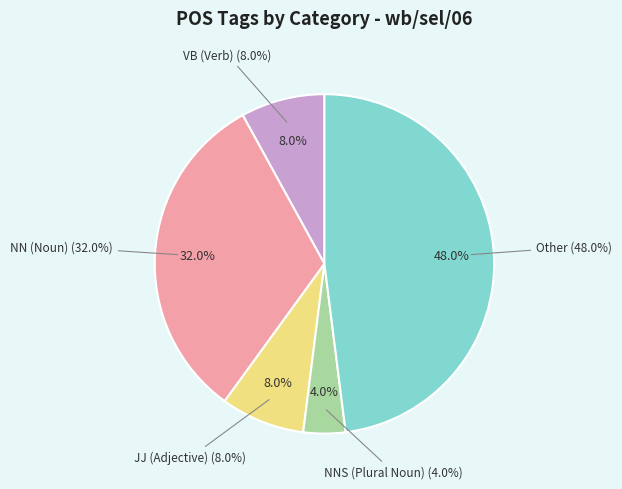

To the nearest percent, what is the average slice percentage?

20%